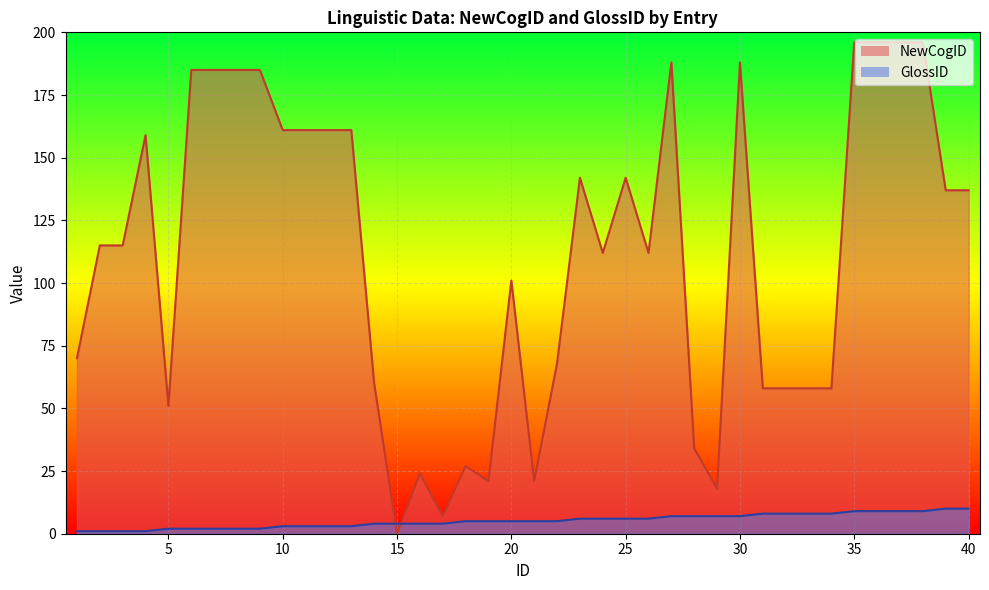

At which label does NewCogID first exceed 115?

4